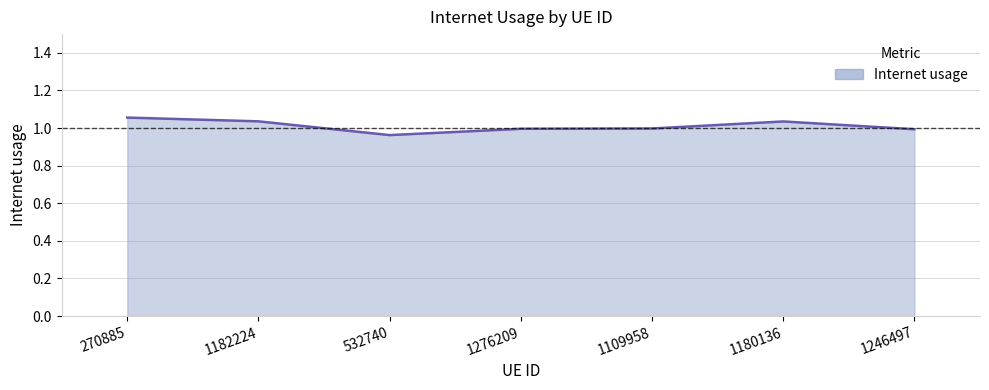

What is the sum of all values?

7.1